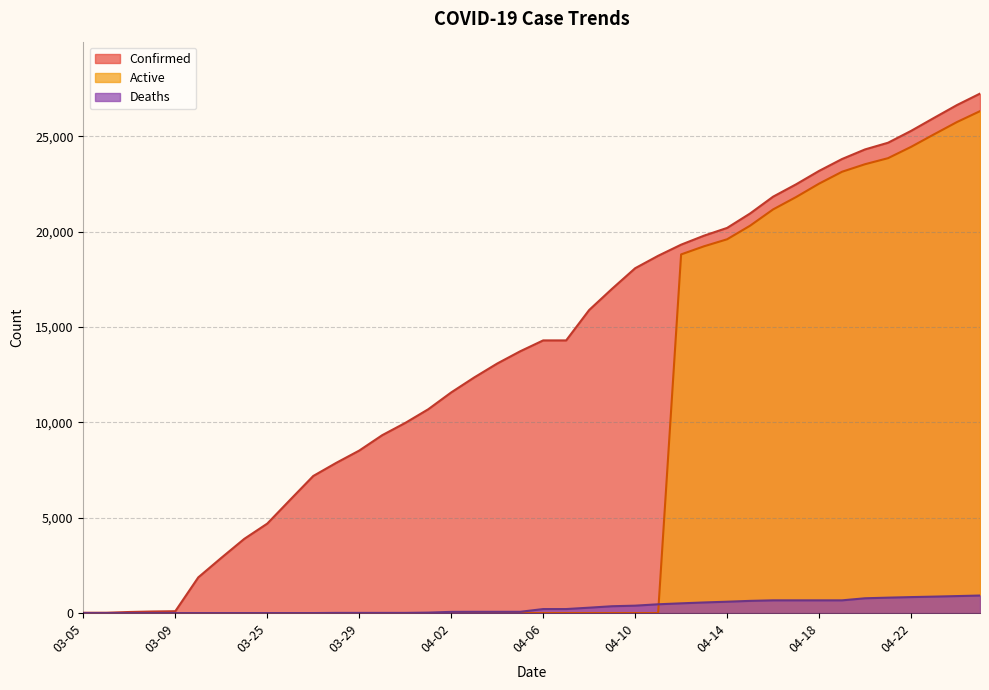

Between 03-22 and 04-16, which is larger?

04-16